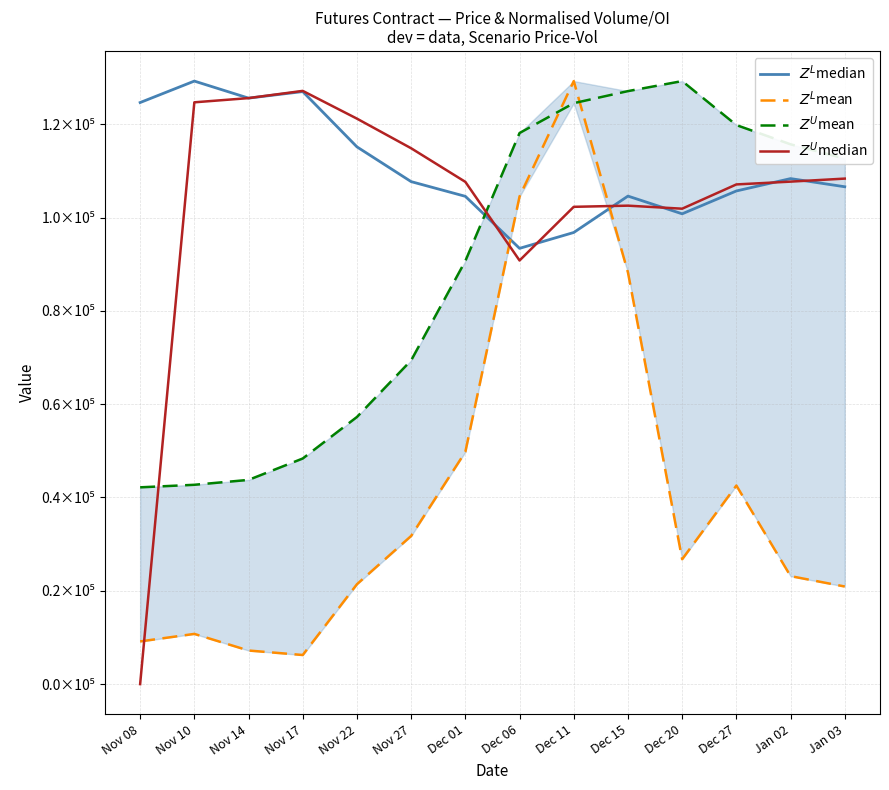

Which series ends up on top after the final intersection of $Z^L$mean and $Z^L$median?

$Z^L$median